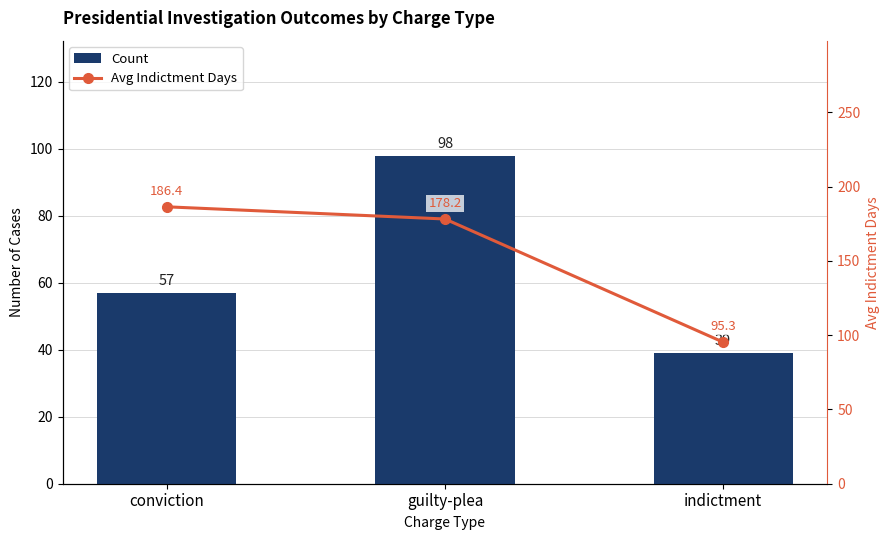

List the series in order of their peak value, lowest first.

Count, Avg Indictment Days